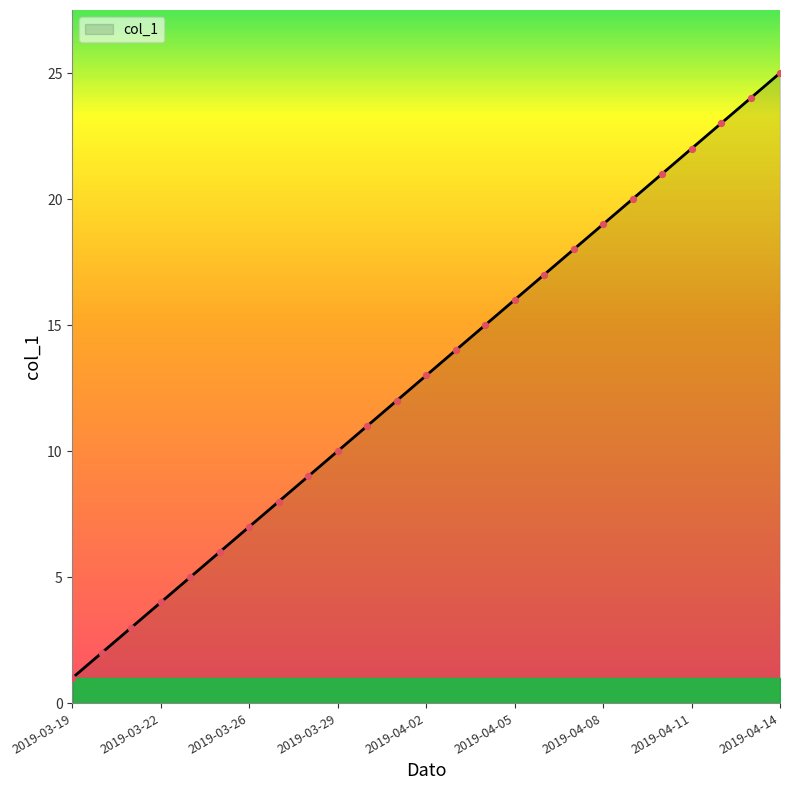

What is the greatest value displayed?

25